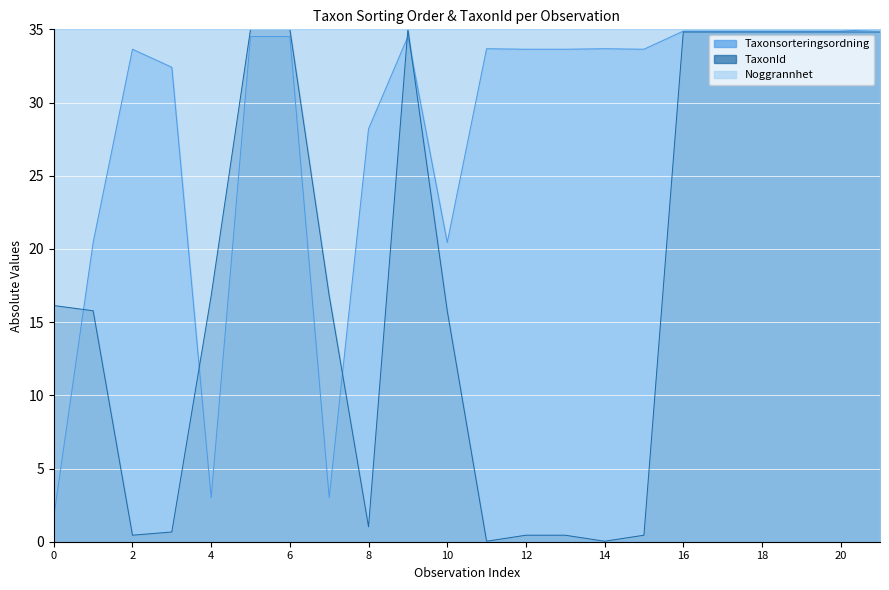

List the series in order of their overall mean, lowest first.

TaxonId, Taxonsorteringsordning, Noggrannhet